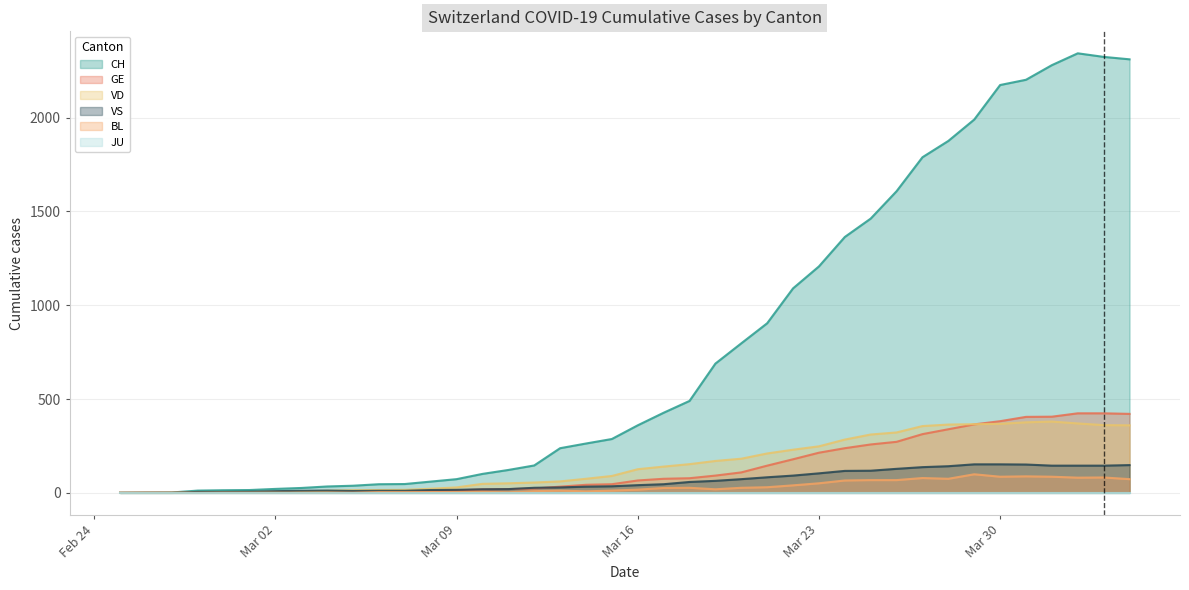

Which series has the largest total across all categories?

CH